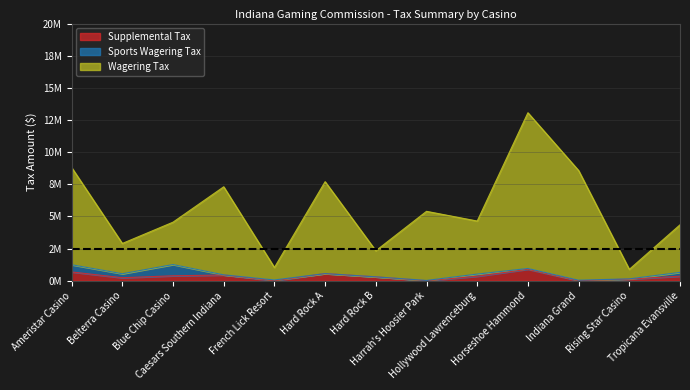

How many data points in Supplemental Tax are less than 350766?

6